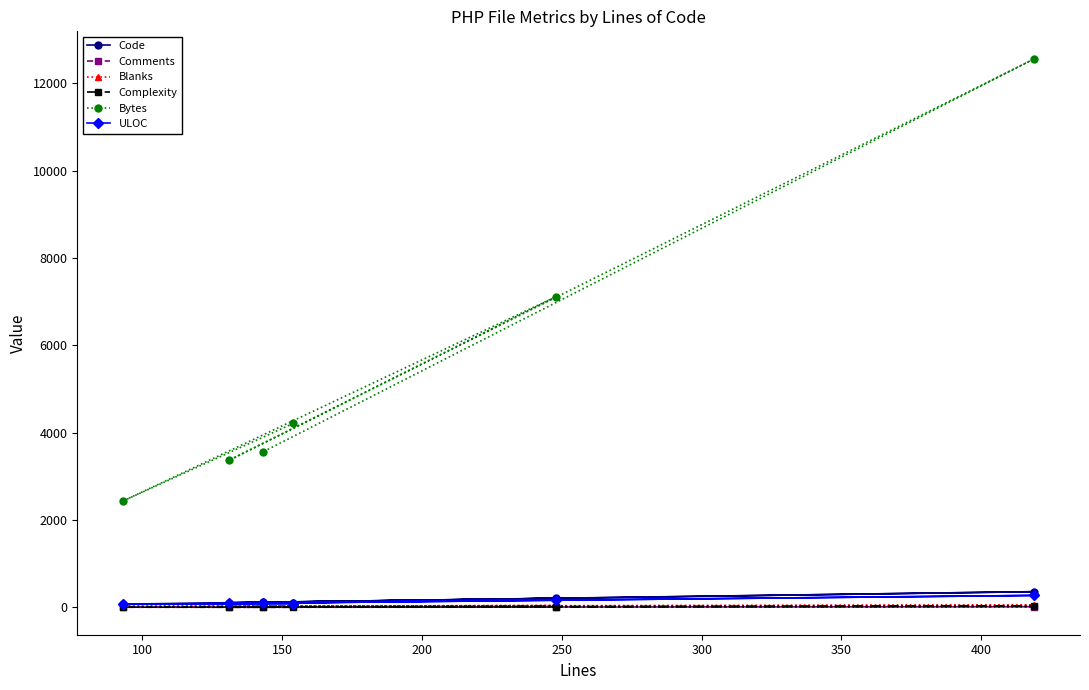

Which series has the largest total across all categories?

Bytes